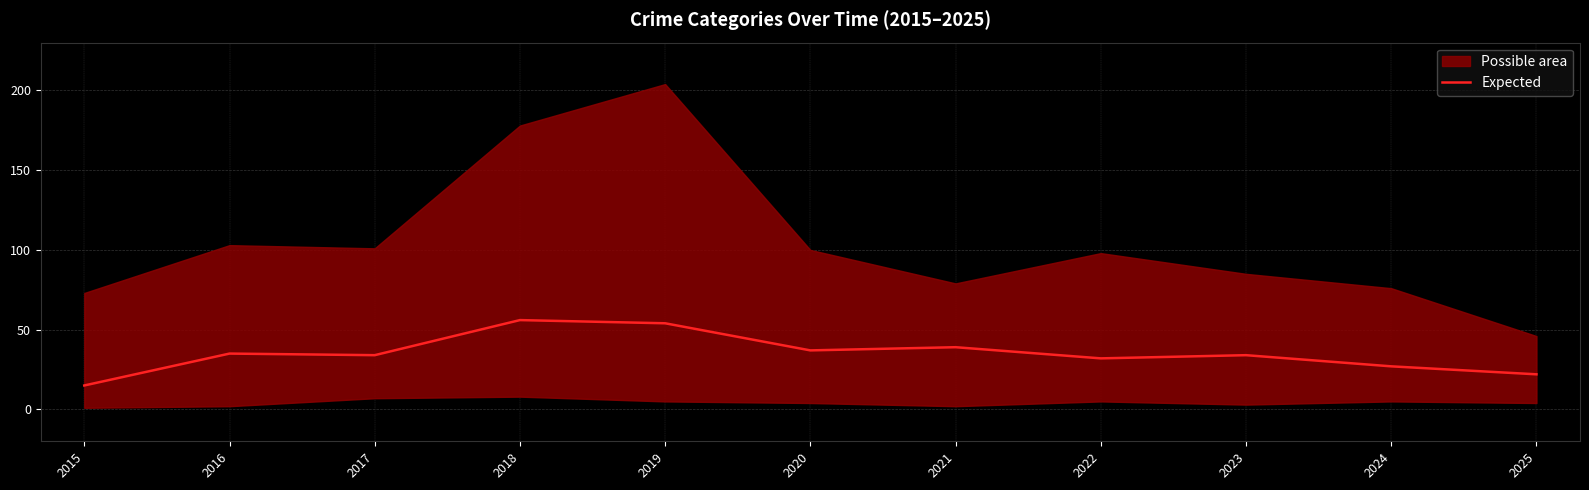

Reading left to right, extract all data points from this chart.

15	35	34	56	54	37	39	32	34	27	22